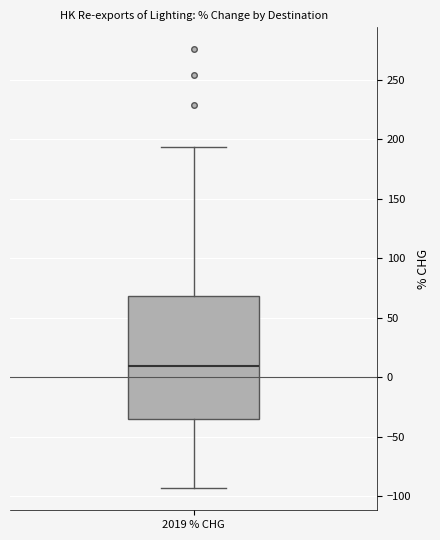

Where does the lower whisker of the box for 2019 % CHG end on the y-axis? The values are not printed on the chart, so give them approximately, as read against the axis.

-95